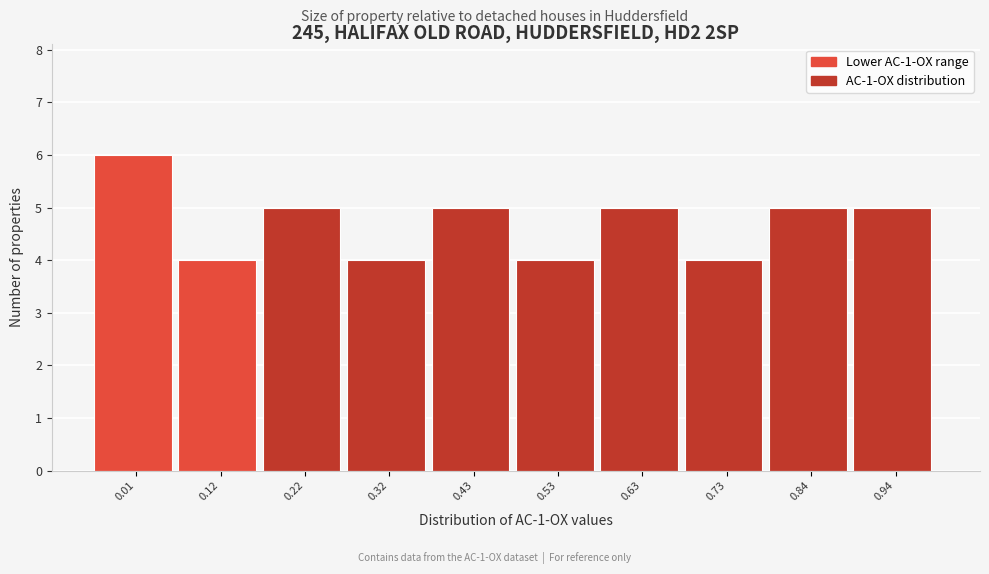

Reading left to right, transcribe all the data shown in this chart.

0.01=6	0.12=4	0.22=5	0.32=4	0.43=5	0.53=4	0.63=5	0.73=4	0.84=5	0.94=5